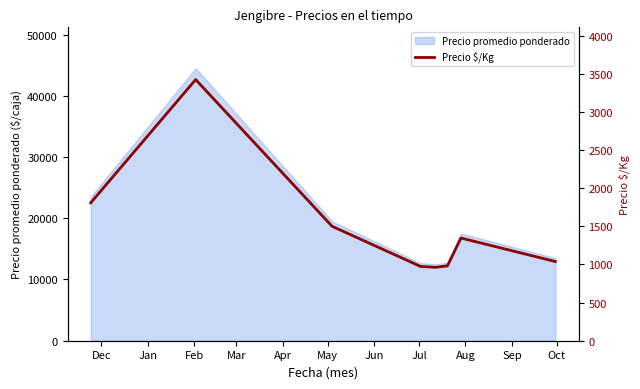

What is the minimum value for Precio promedio ponderado?

12500